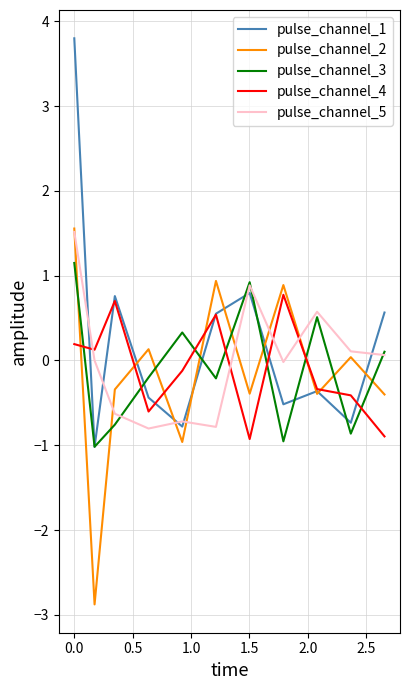

Is this an area chart (filled region under the line)?

No